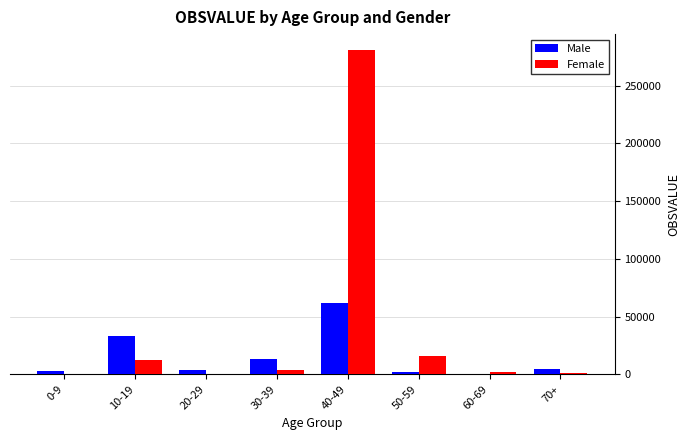

What is the sum of all Female values?

316008